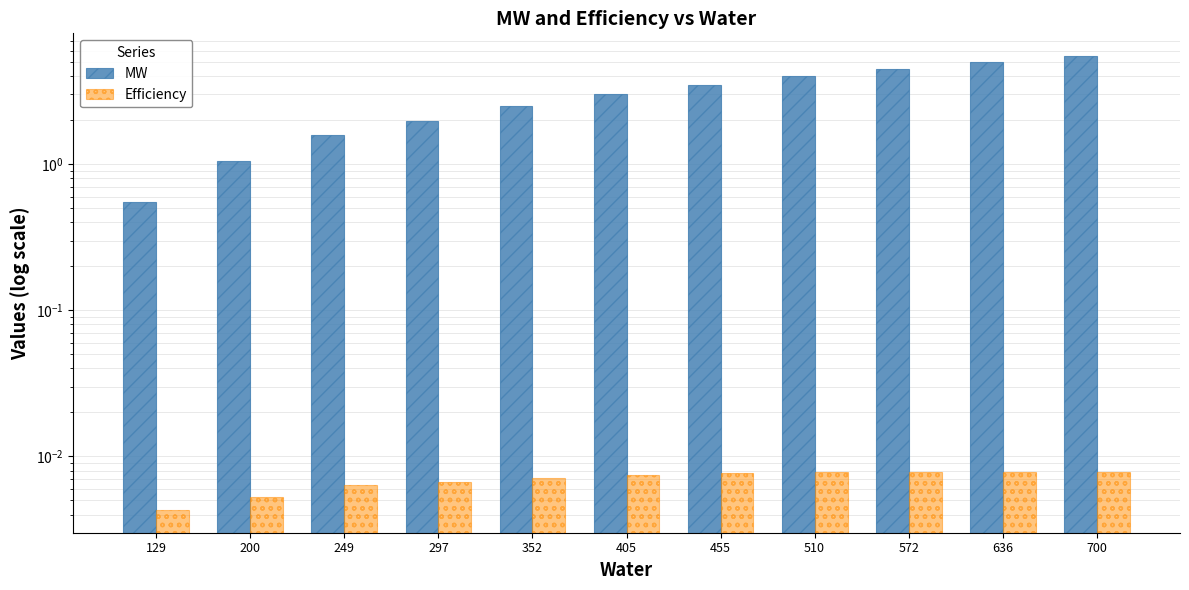

At 129, list the series in order from largest to smallest.

MW, Efficiency